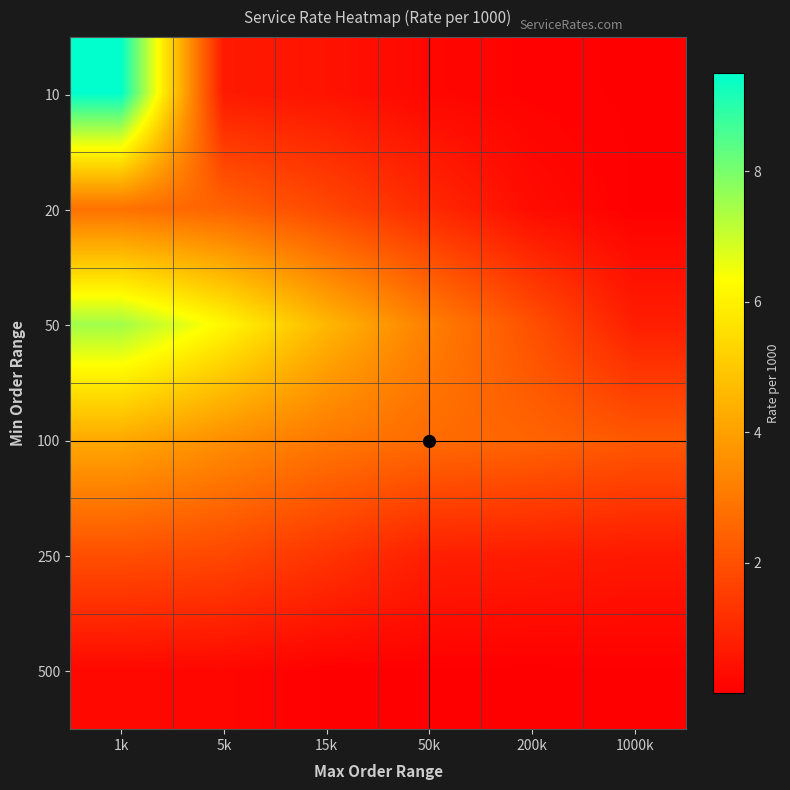

Rank the series by their maximum value, from lowest to highest.

500, 250, 20, 100, 50, 10